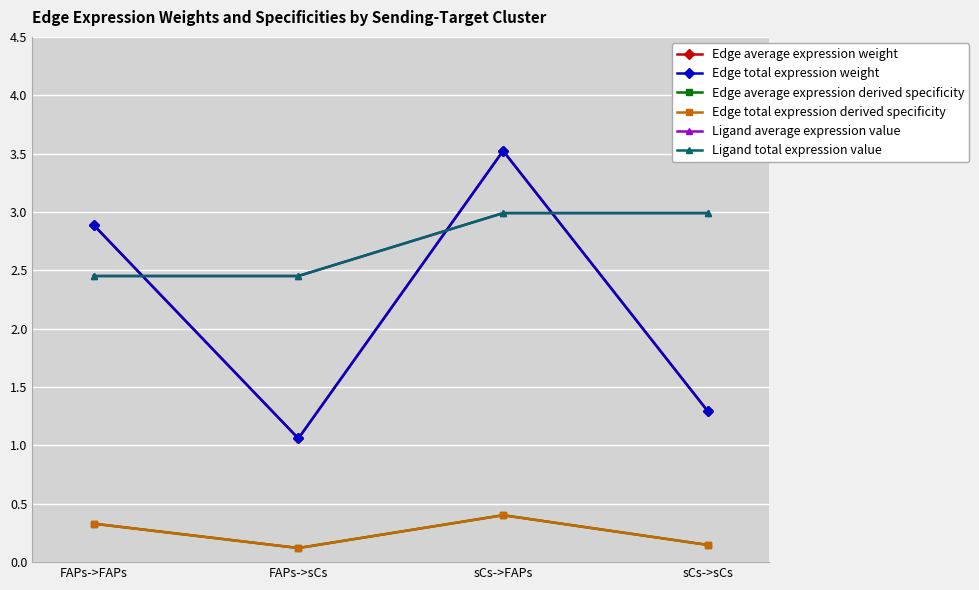

Is this an area chart (filled region under the line)?

No